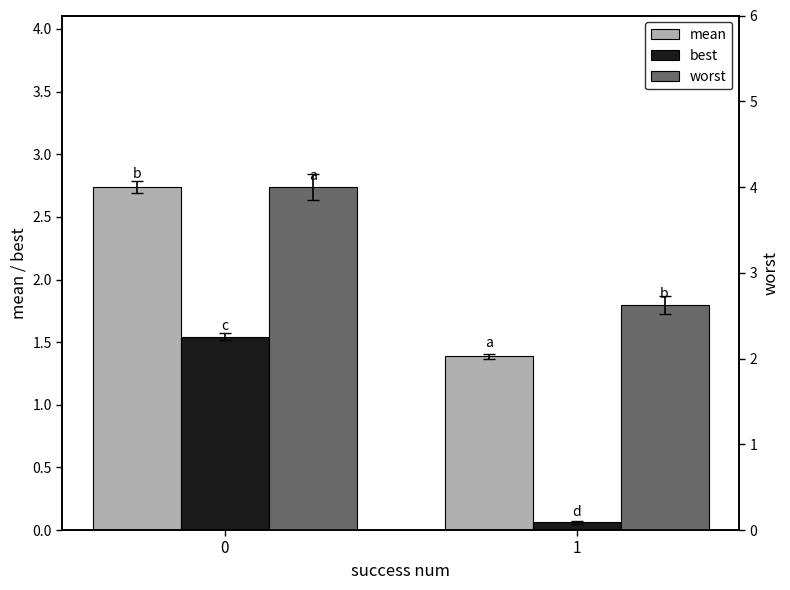

True or false: worst has a value of 1.4 at 0.

False